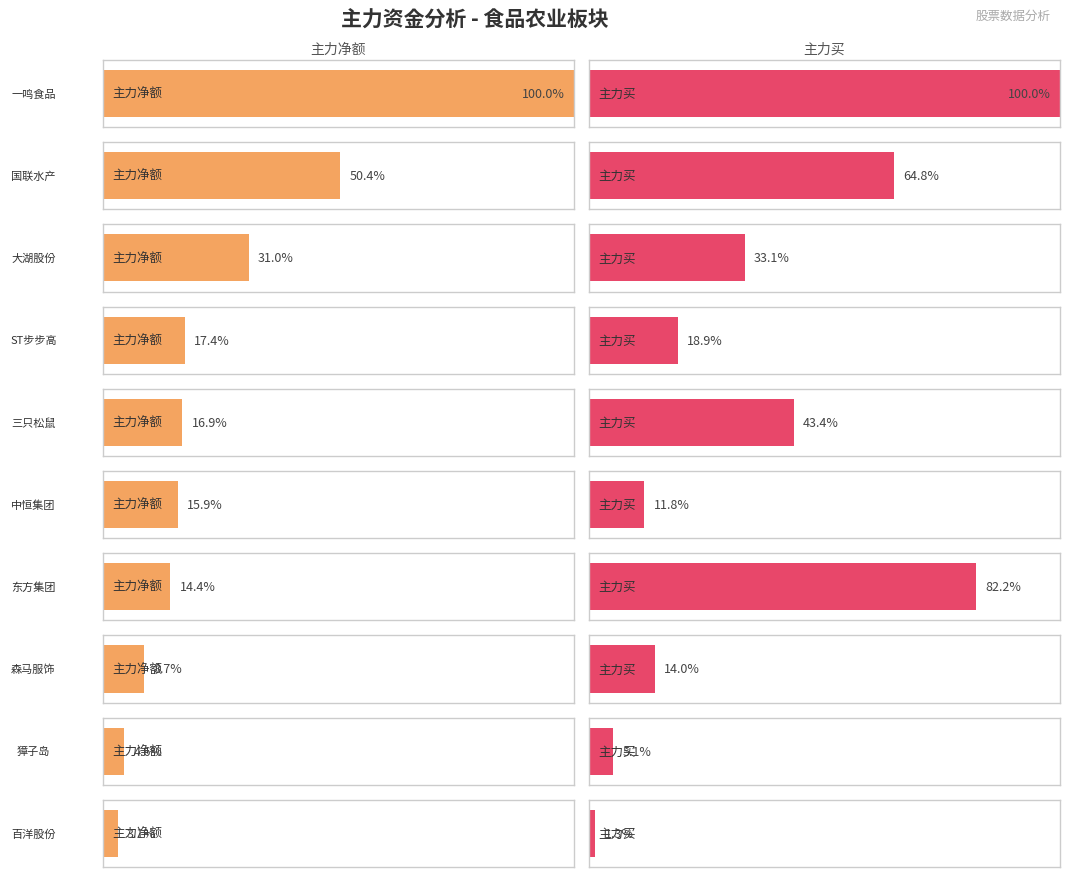

Which series has the largest total across all categories?

主力买